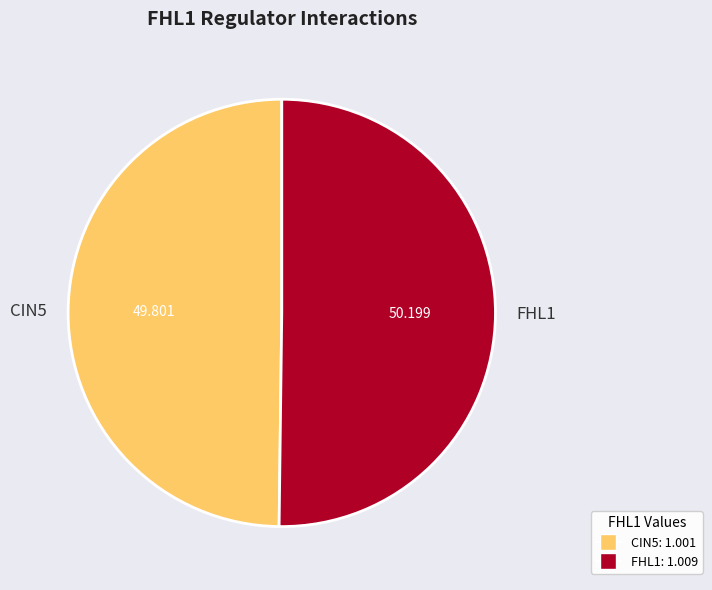

How many slices are in this pie chart?

2